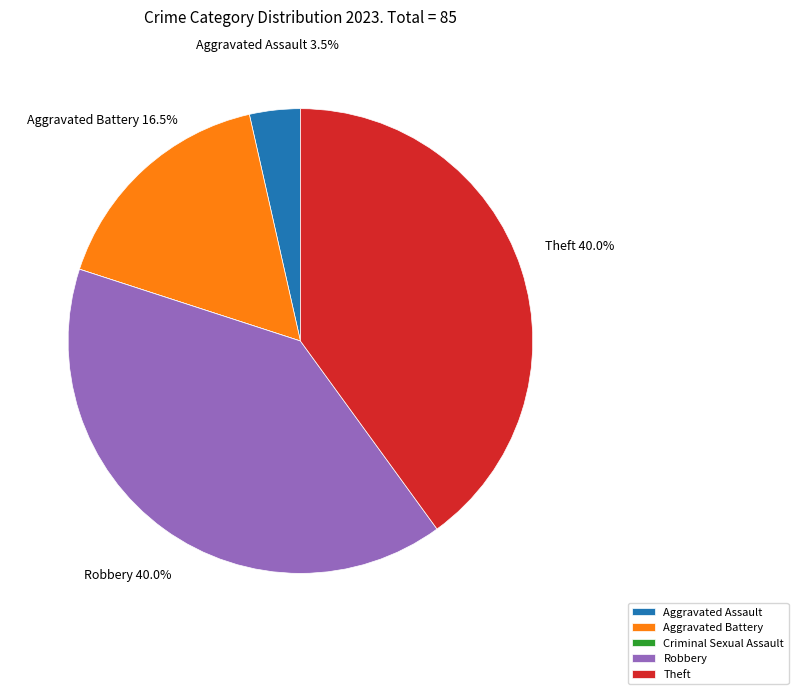

Is there any slice that represents more than half of the pie?

No